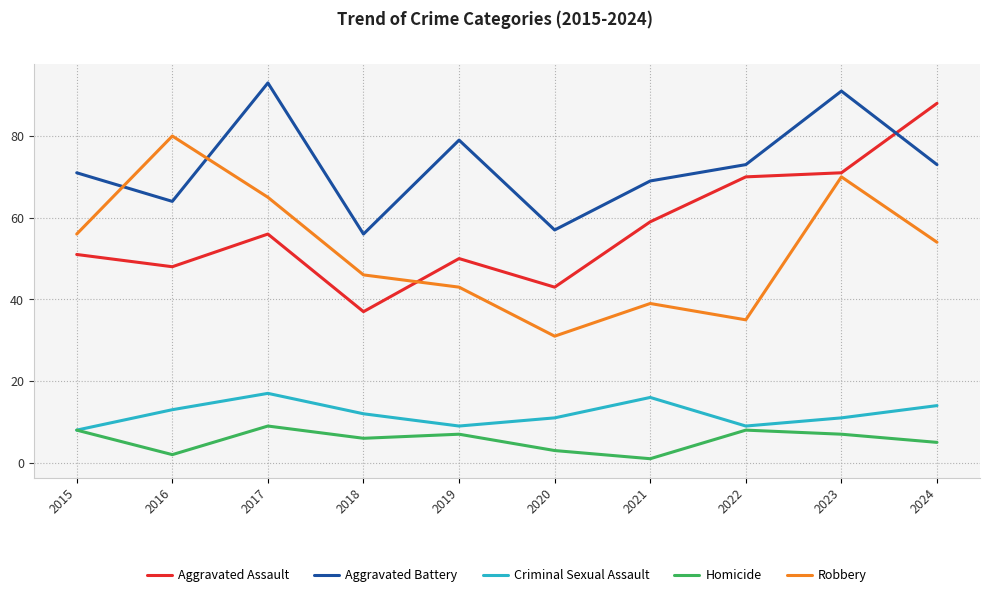

Which series changed the most between 2017 and 2019?

Robbery